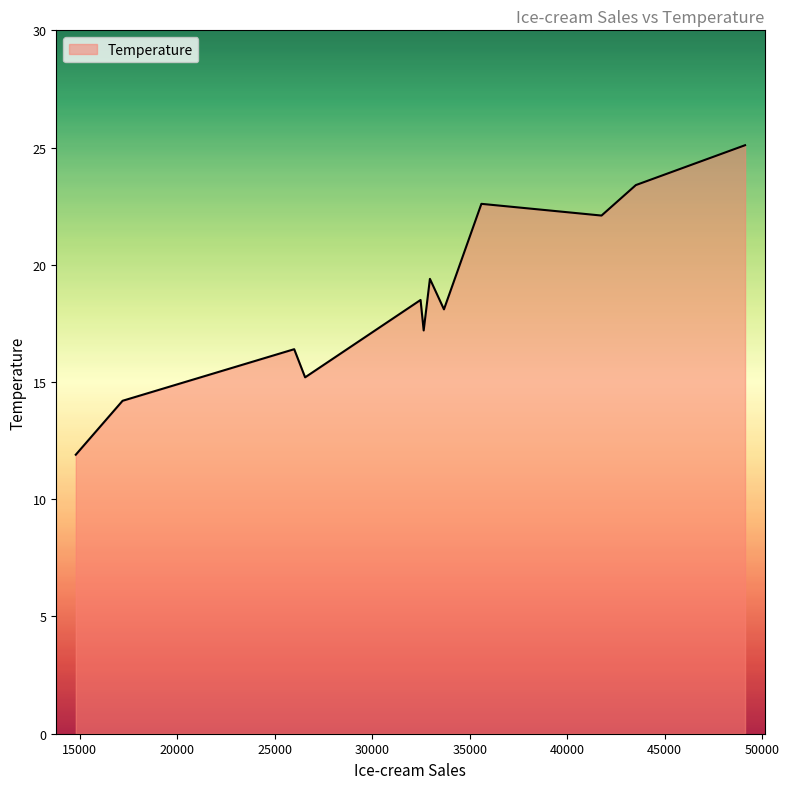

What is the maximum value shown in the chart?

25.1